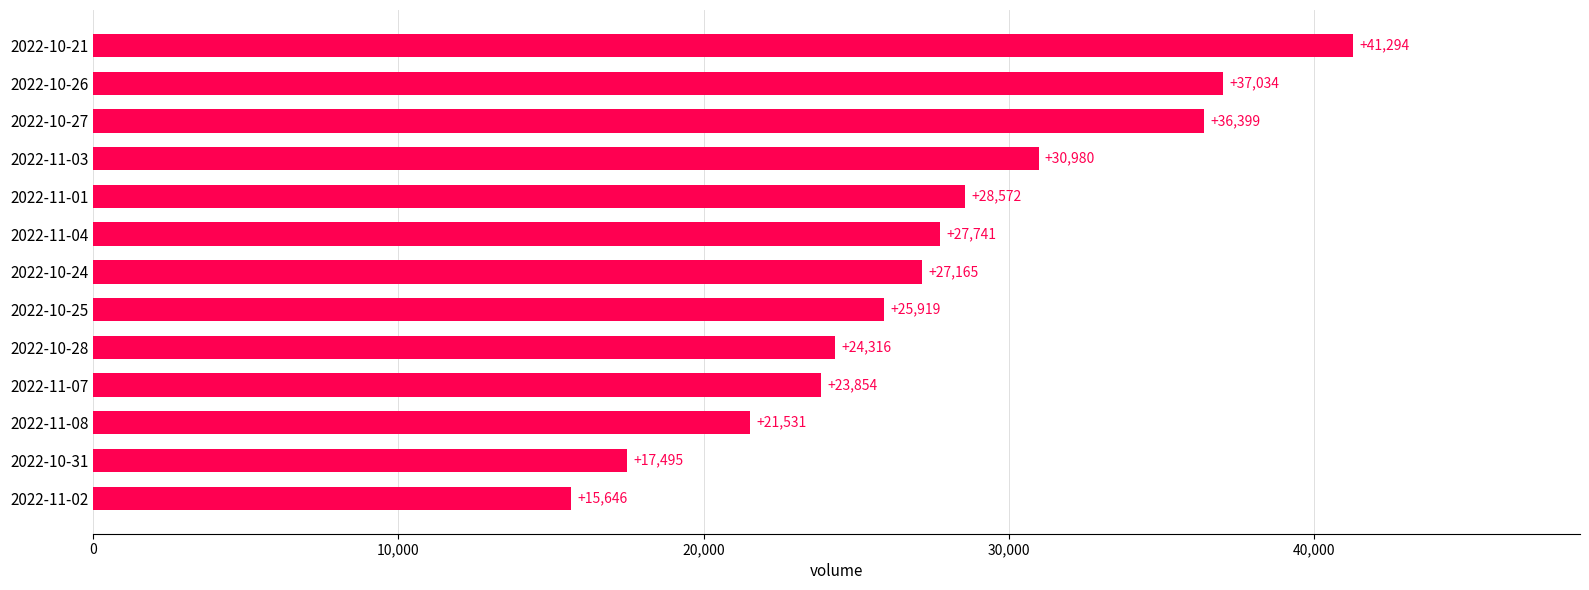

Are the bars grouped side by side (vs. stacked)?

No